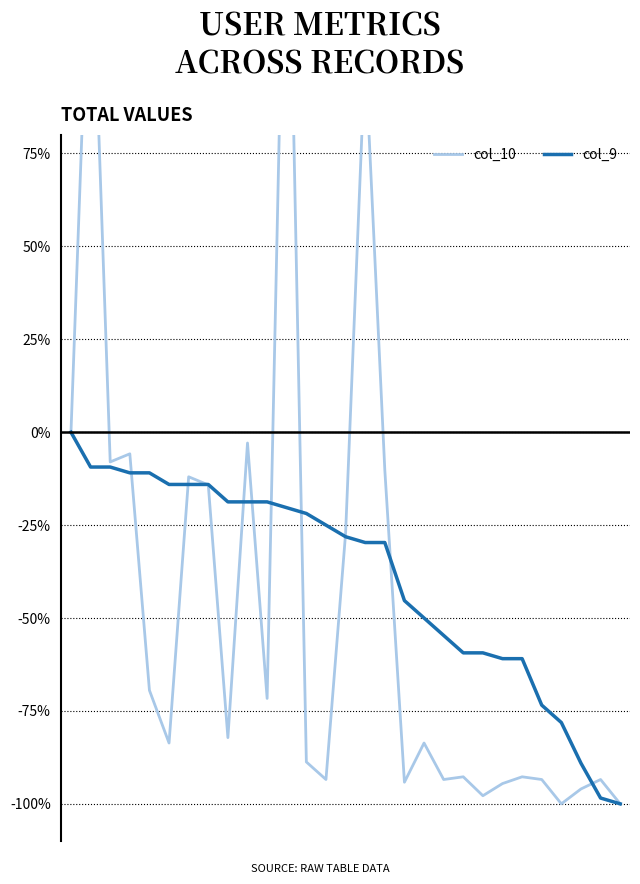

Where do col_9 and col_10 first cross each other?

3 and 4